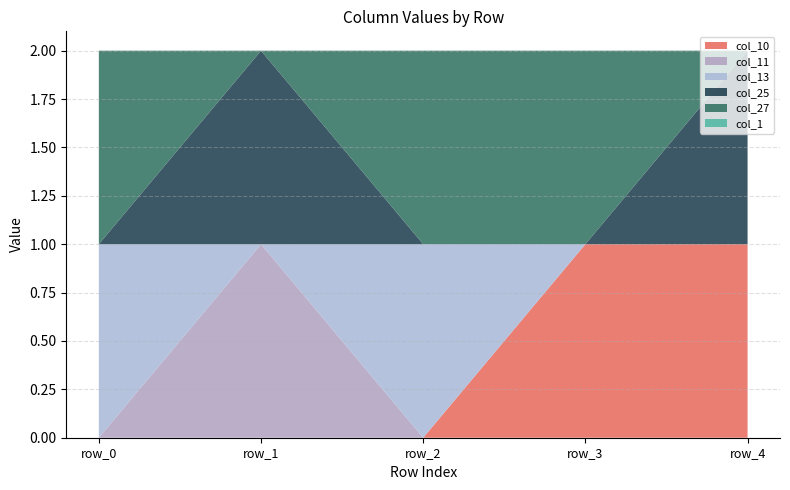

Reading right to left, transcribe all the data shown in this chart.

col_10: row_4=1	row_3=1	row_2=0	row_1=0	row_0=0
col_11: row_4=0	row_3=0	row_2=0	row_1=1	row_0=0
col_13: row_4=0	row_3=0	row_2=1	row_1=0	row_0=1
col_25: row_4=1	row_3=0	row_2=0	row_1=1	row_0=0
col_27: row_4=0	row_3=1	row_2=1	row_1=0	row_0=1
col_1: row_4=0	row_3=0	row_2=0	row_1=0	row_0=0